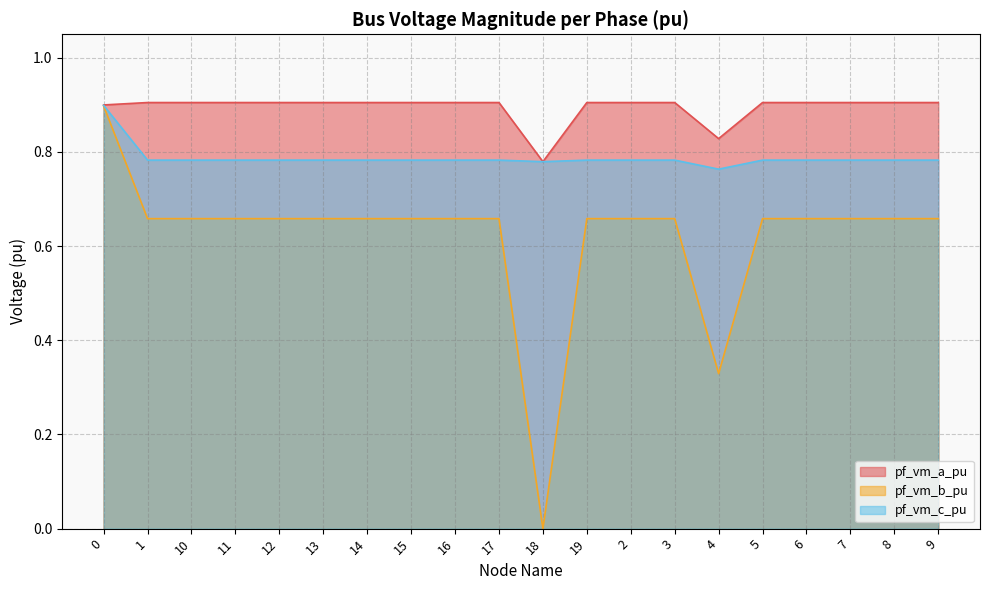

List the labels in order of pf_vm_c_pu value, smallest first.

4, 18, 1, 5, 19, 2, 3, 6, 11, 7, 8, 10, 9, 12, 13, 14, 15, 16, 17, 0